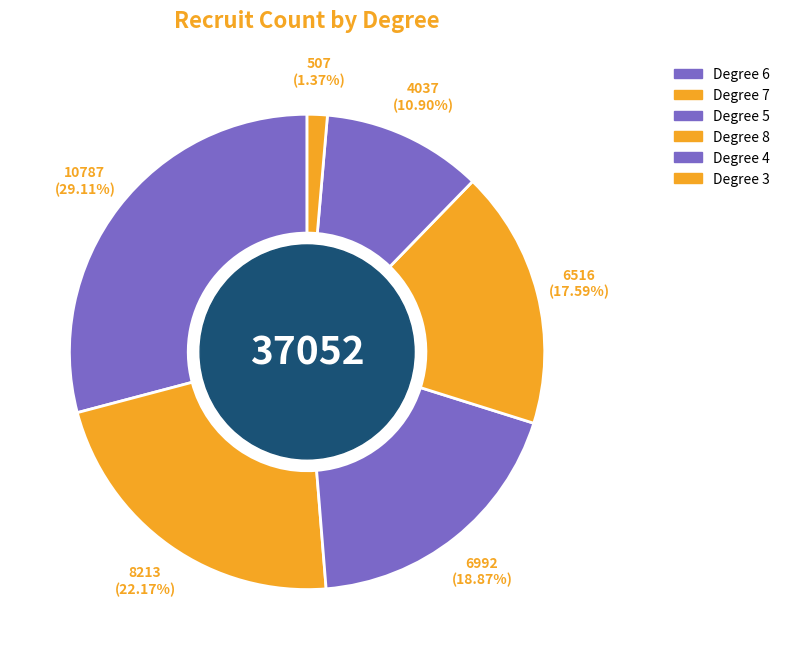

How many segments does this pie chart have?

6